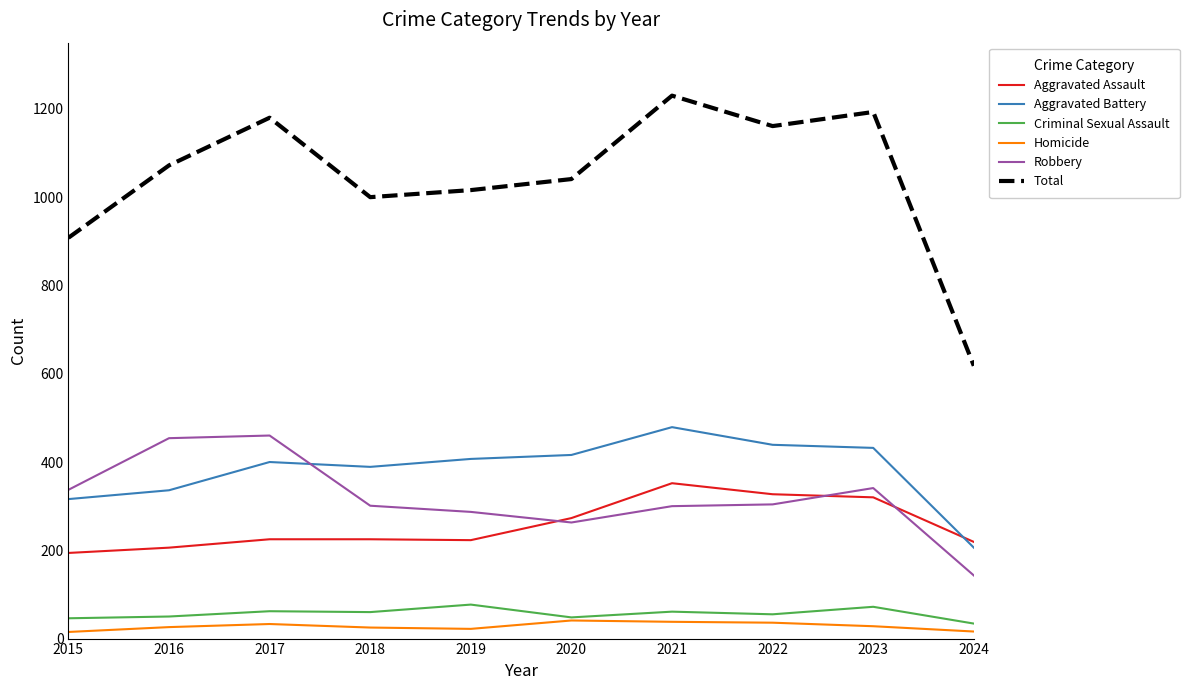

What is the spread (max minus min) of values at 2022?

1125